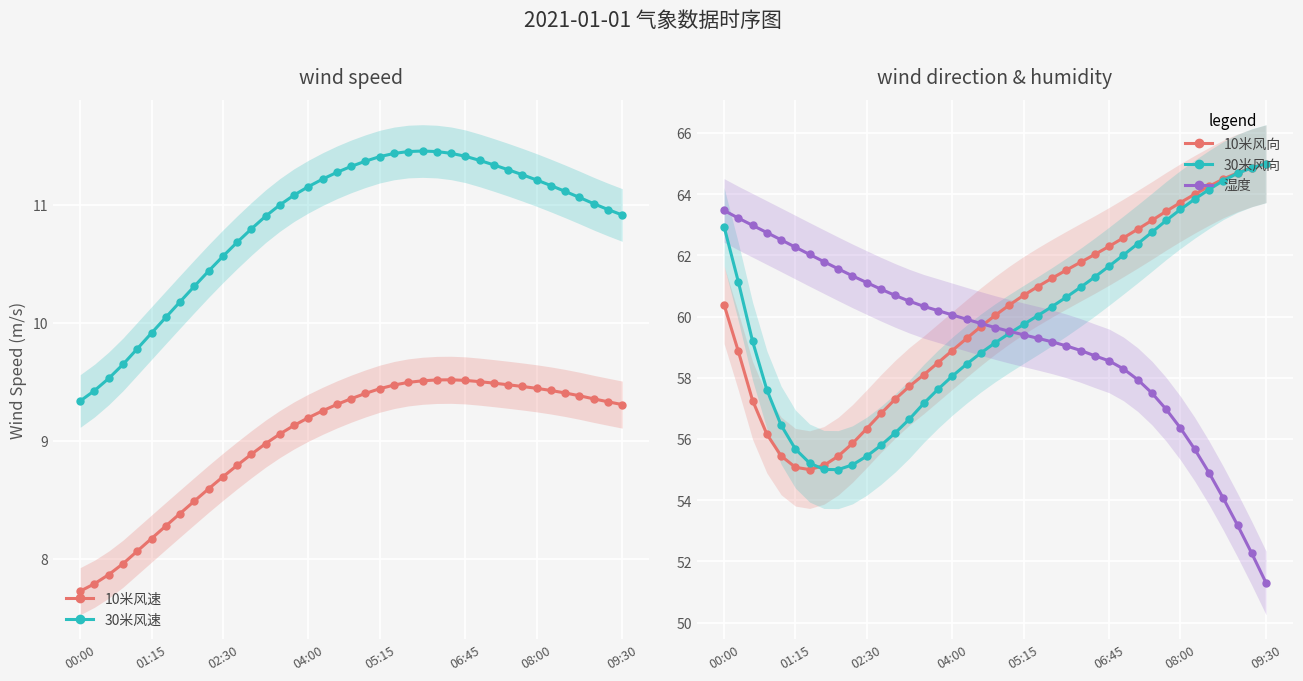

List the series in order of their peak value, lowest first.

10米风速, 30米风速, 湿度, 10米风向, 30米风向